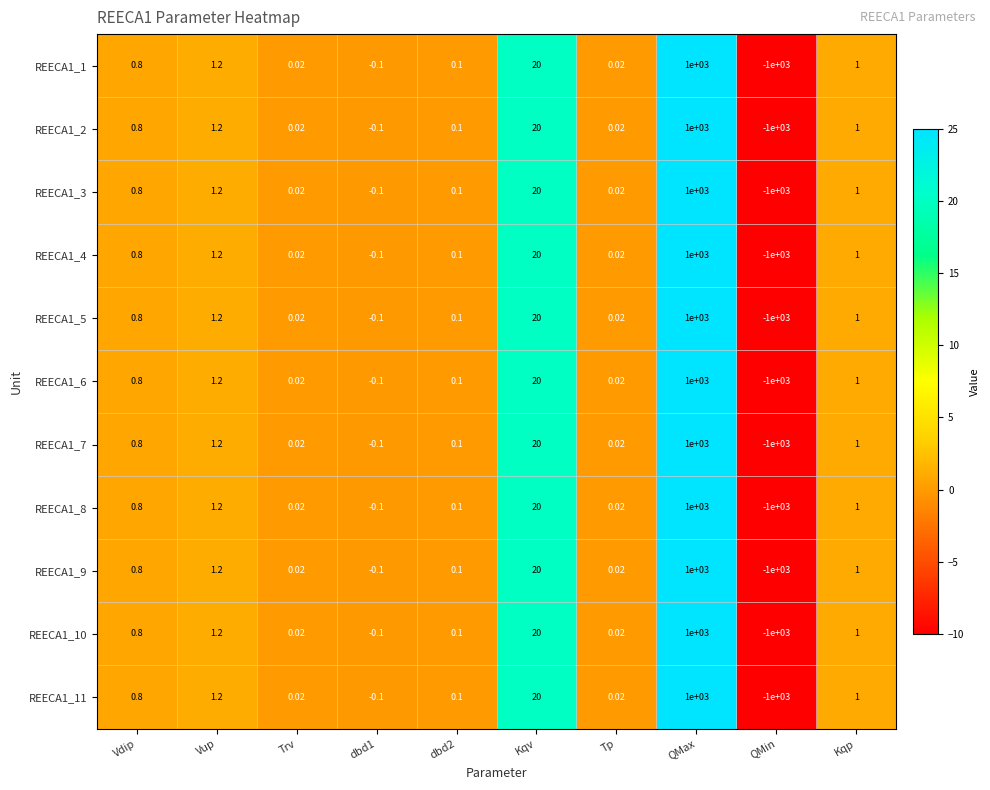

Where does the REECA1_1 series first go above 0?

Vdip